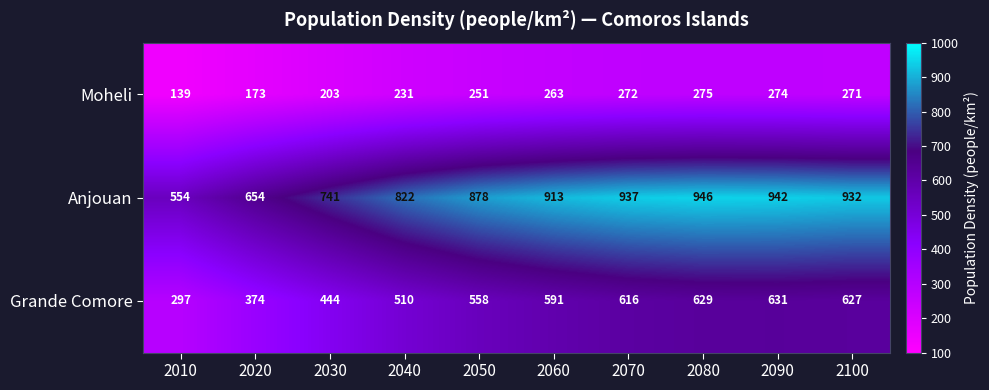

Reading left to right, what are all the values shown in this chart?

Moheli: 139	173	203	231	251	263	272	275	274	271
Anjouan: 554	654	741	822	878	913	937	946	942	932
Grande Comore: 297	374	444	510	558	591	616	629	631	627